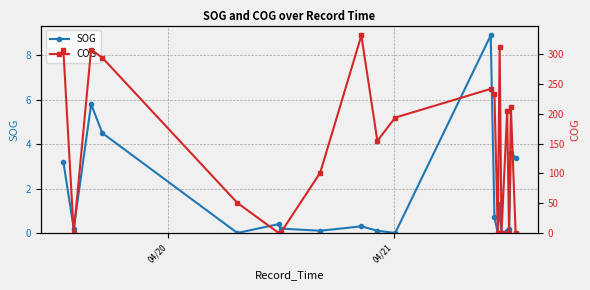

What is the maximum value for SOG?

8.9